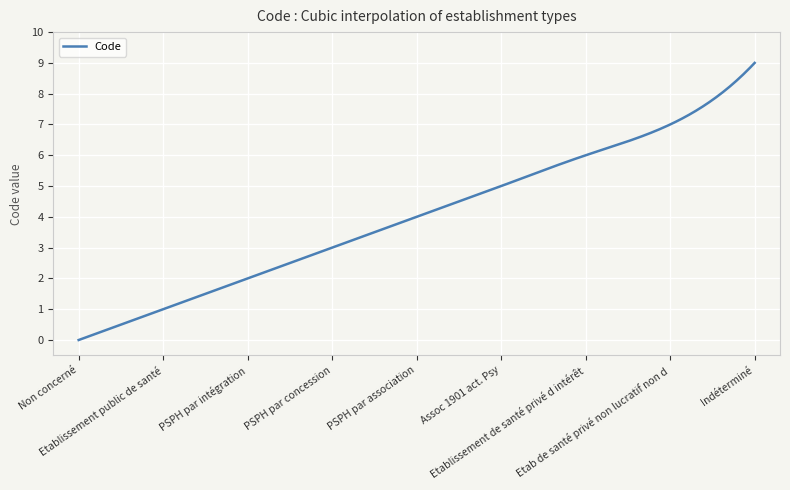

What is the difference between the maximum and minimum values?

9.0